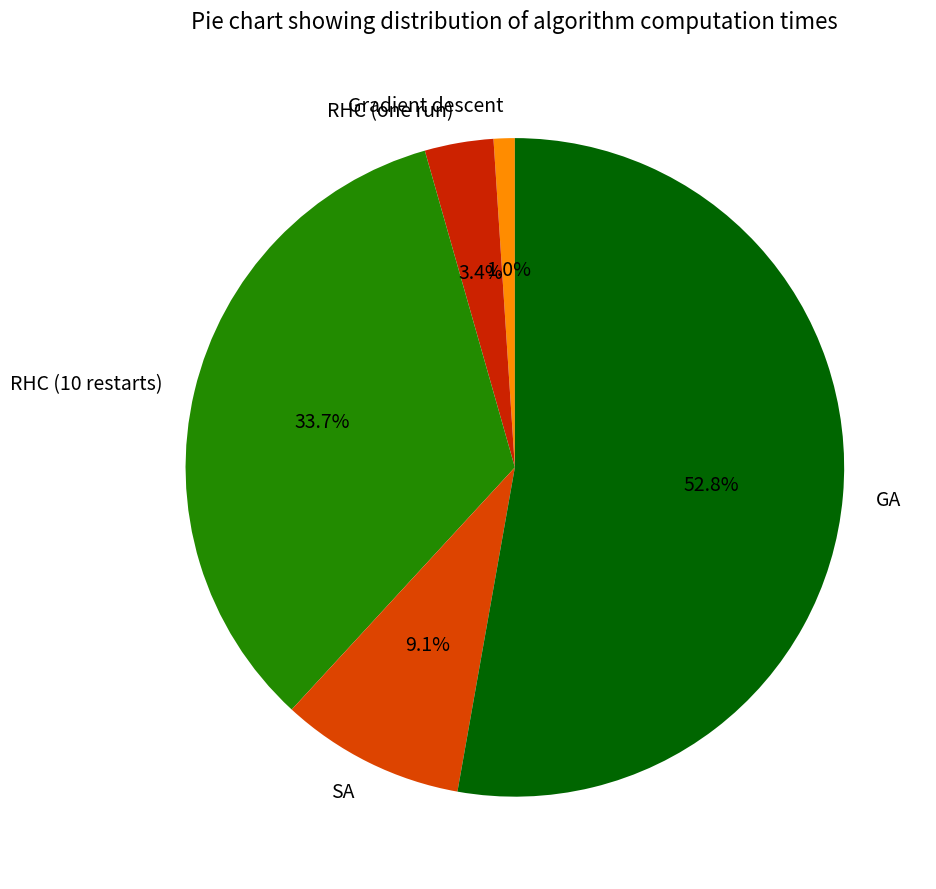

To the nearest percent, what is the difference between the RHC (10 restarts) and Gradient descent slice percentages?

33%